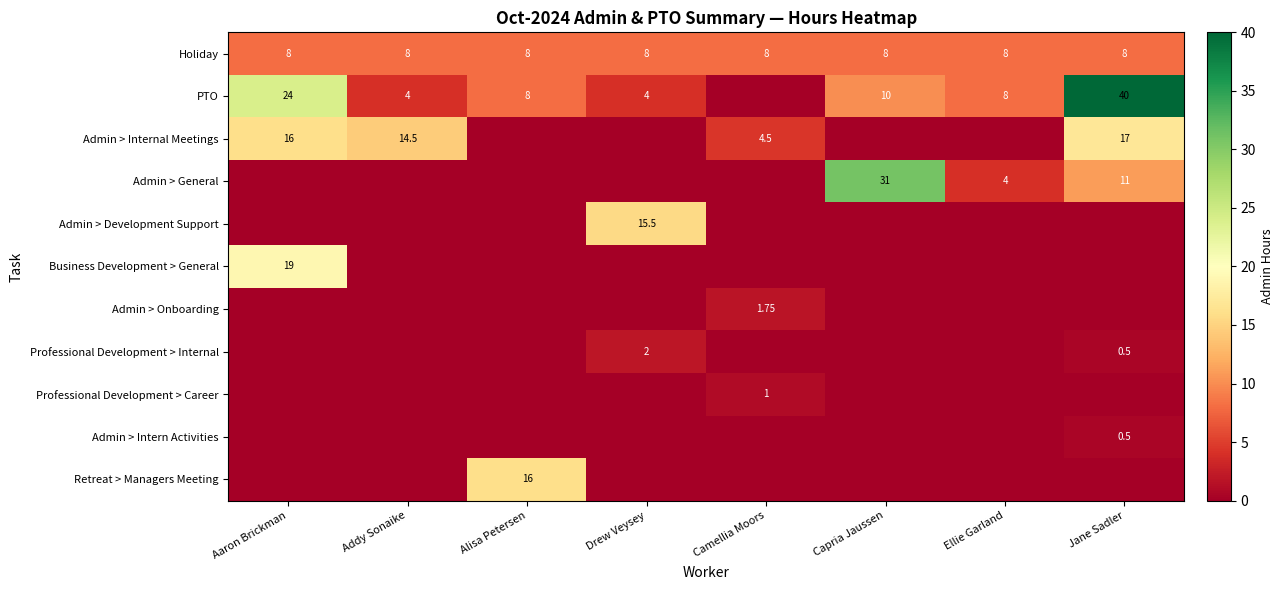

Is the value of Admin > General at Capria Jaussen greater than the value of Retreat > Managers Meeting at Alisa Petersen?

Yes